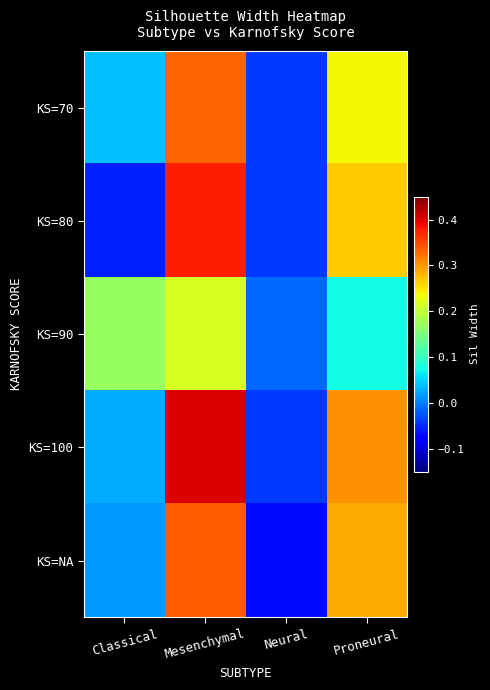

Which has a higher value, Mesenchymal or Proneural?

Mesenchymal